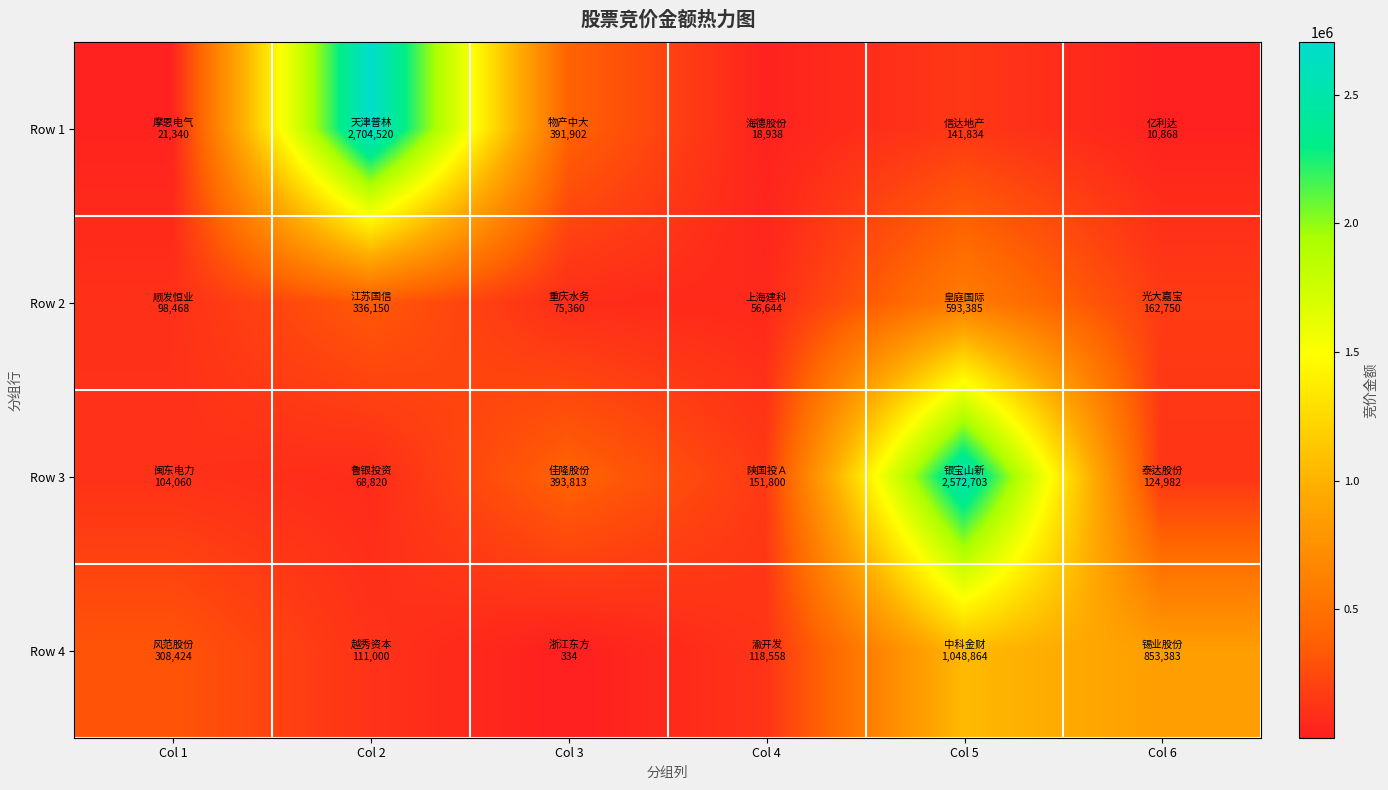

What is the difference between the highest and lowest values at Col 2?

2635700